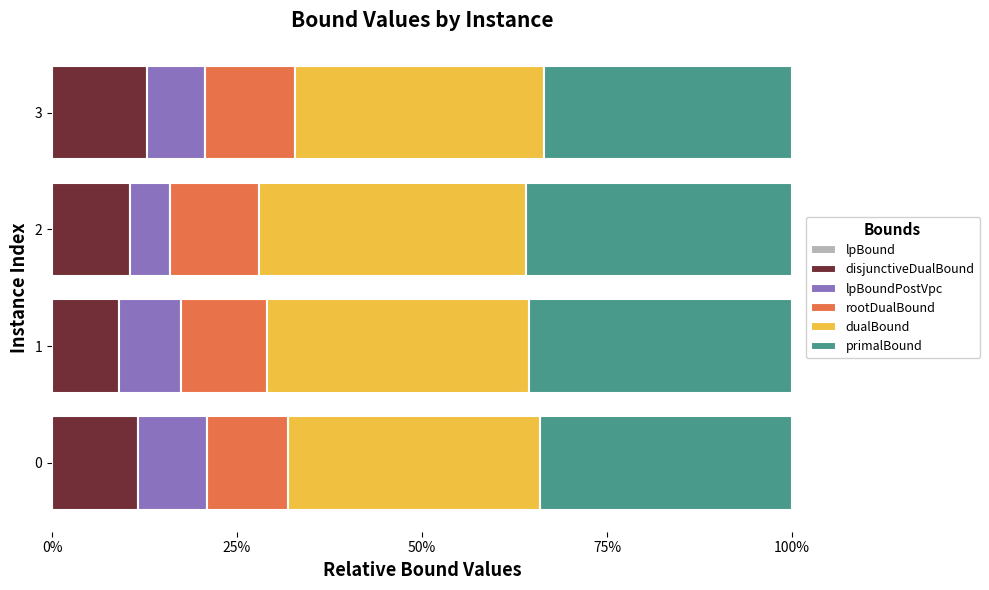

How many categories are shown in the chart?

4